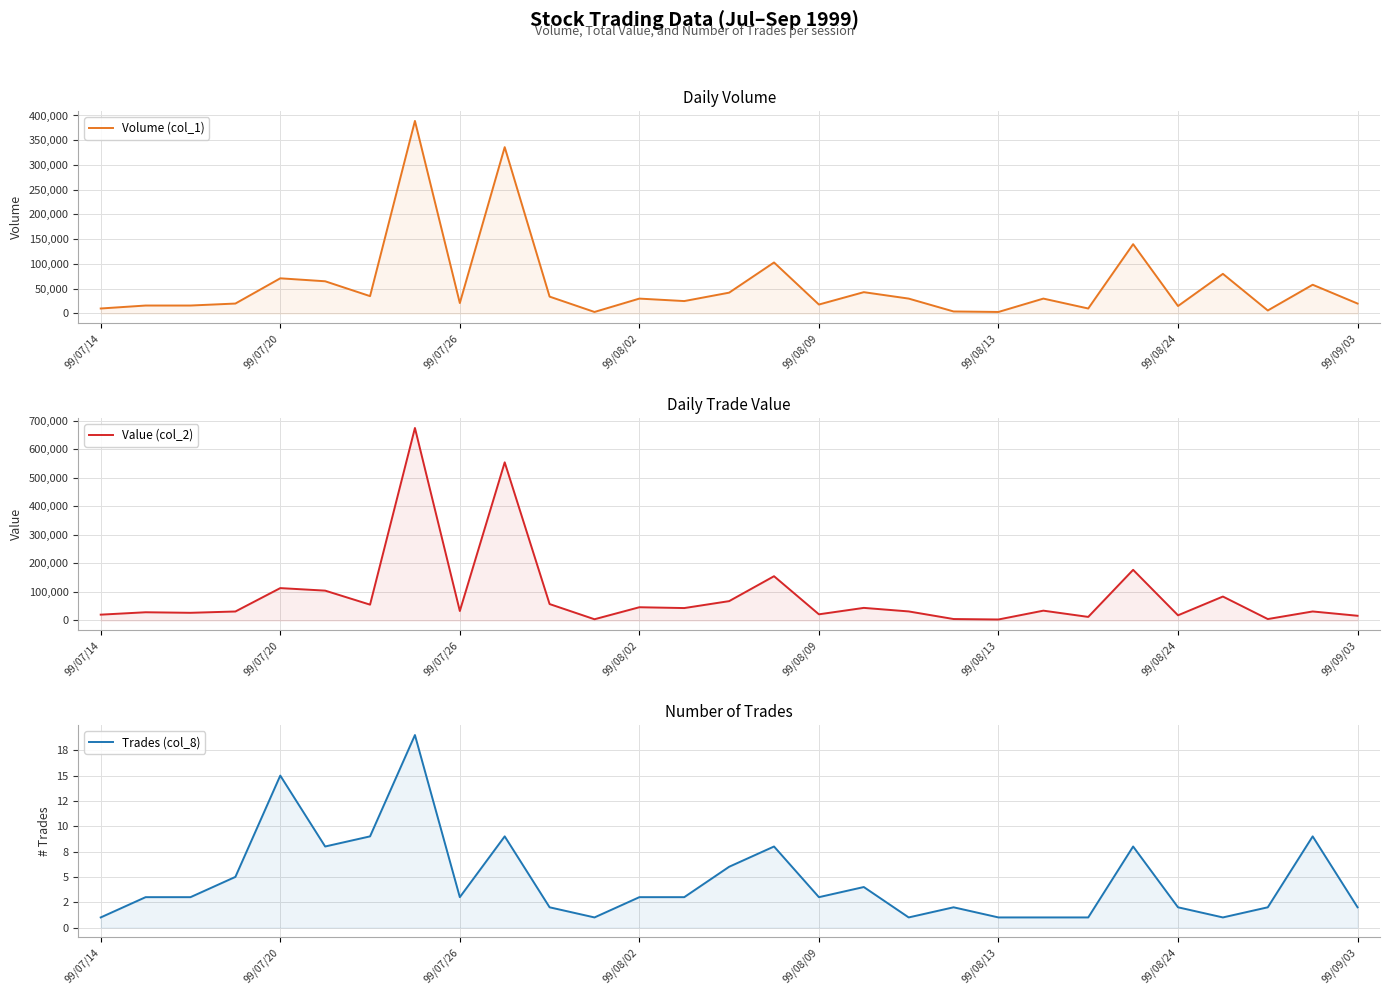

Is it true that Volume (col_1) equals 29727 at 27?

False